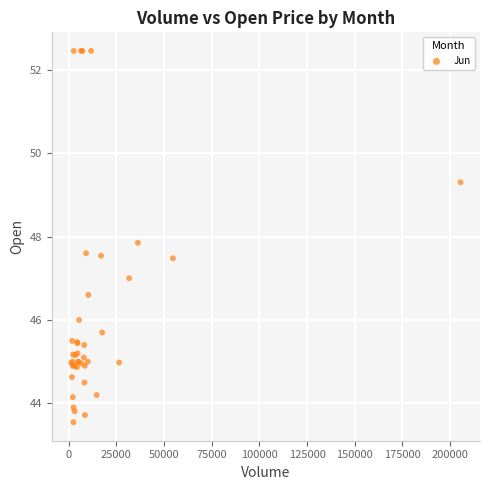

What Y value in the scatter plot is closest to 48?

47.8